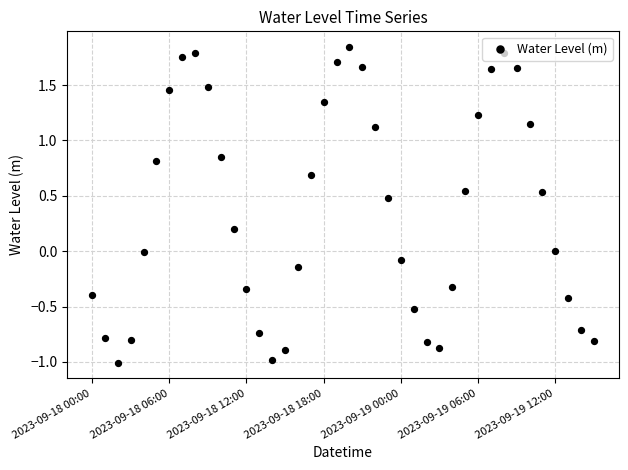

What is the change in value from 31 to 35?

-1.1